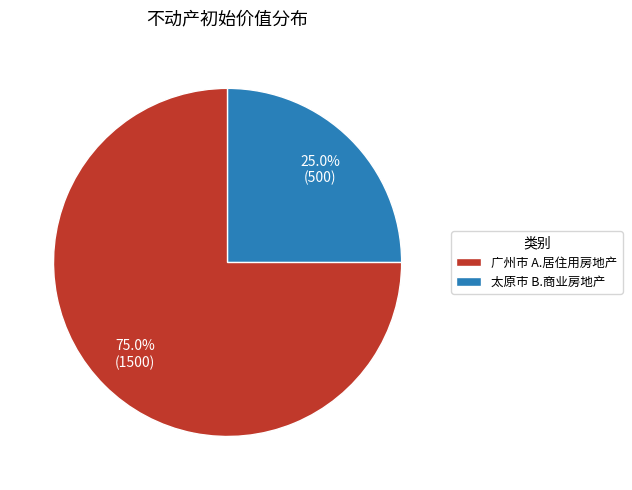

What percentage is NOT represented by 广州市 A.居住用房地产?

25.0%